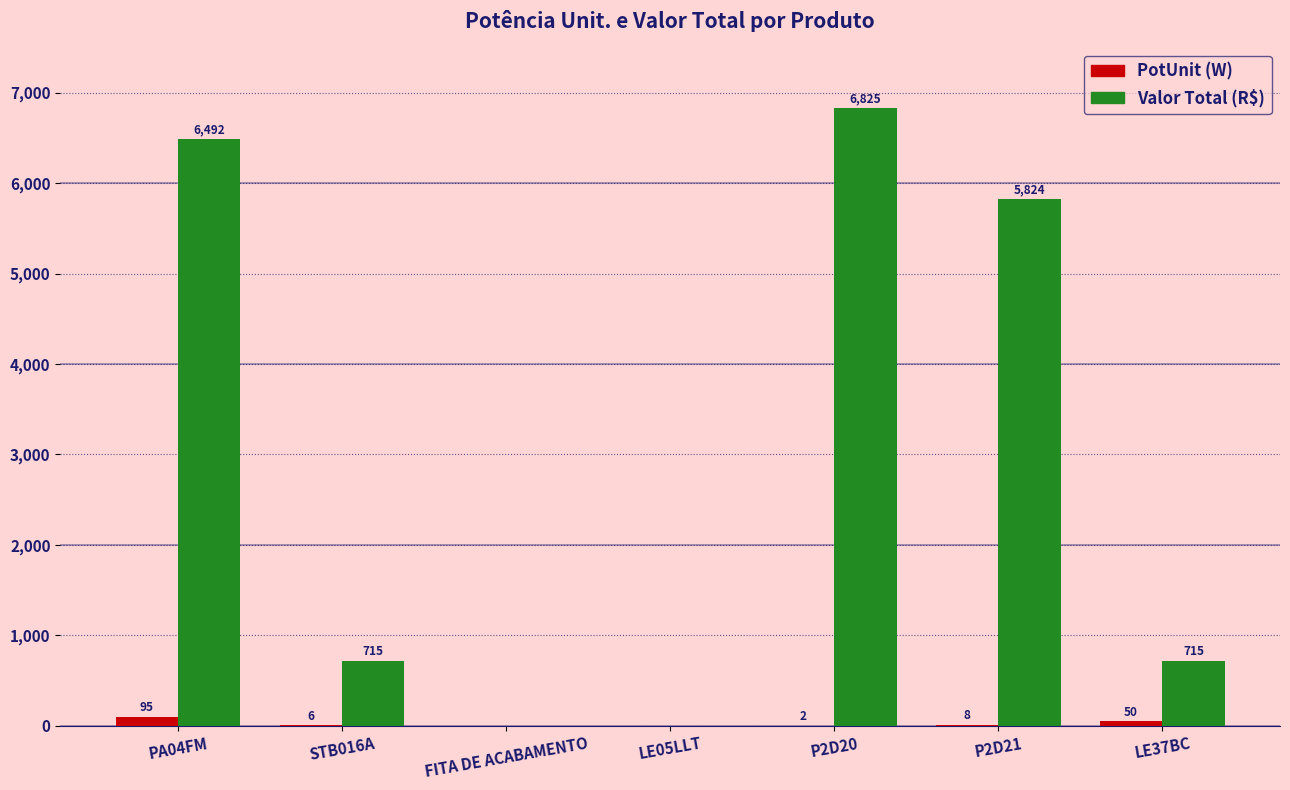

What is the greatest value displayed?

6825.0